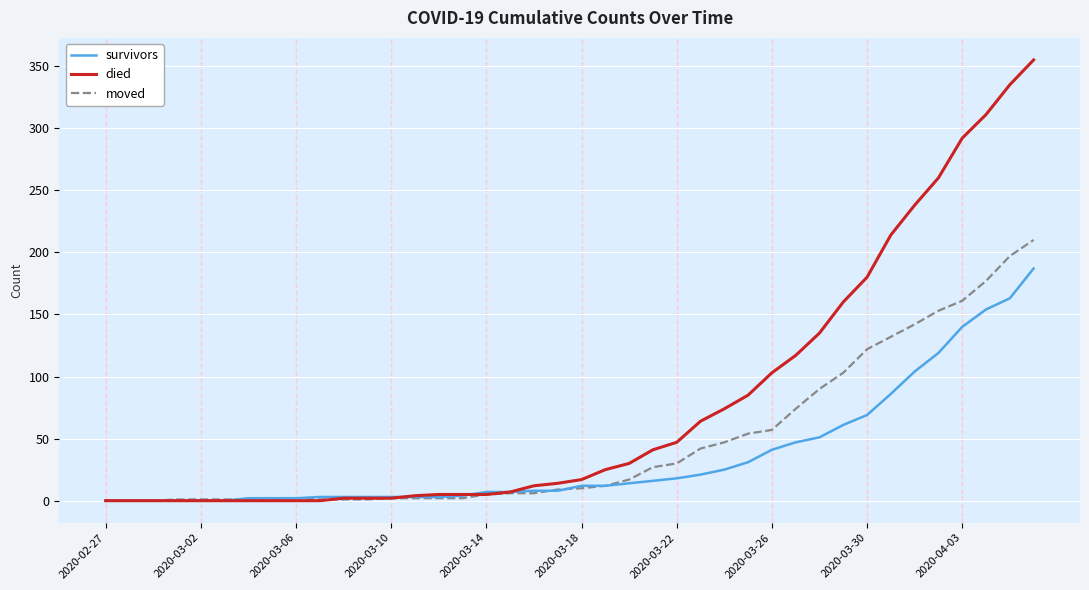

List the series in order of their peak value, highest first.

died, moved, survivors